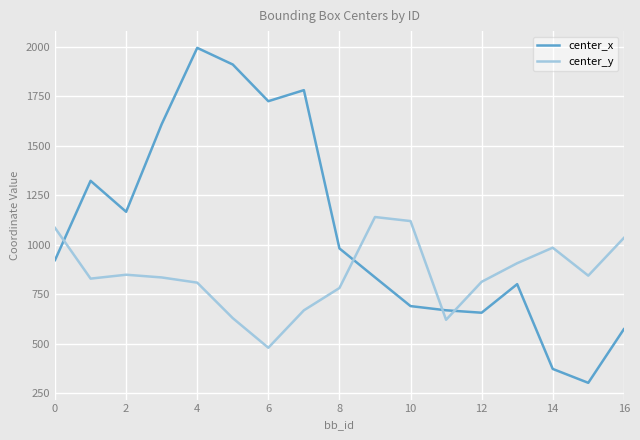

What is the difference between the maximum and minimum values in the center_x series?

1694.4